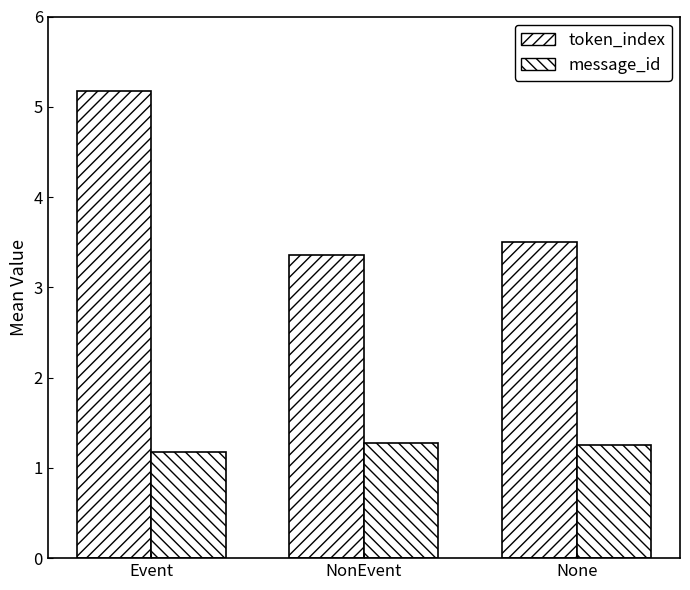

How many groups of bars are there?

3